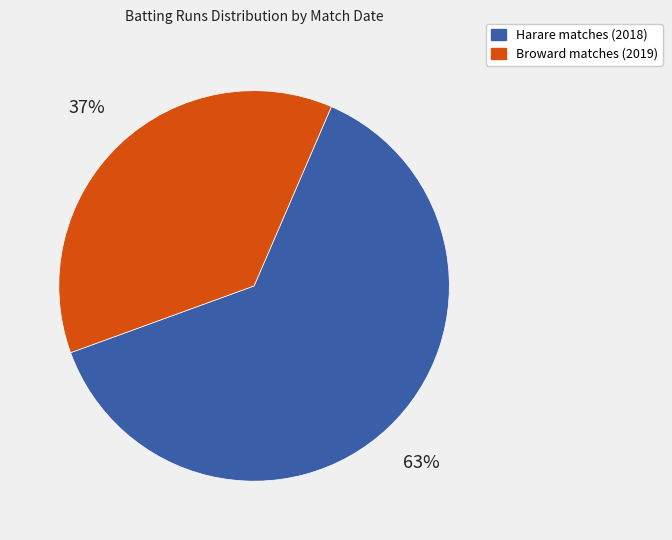

True or false: Broward matches (2019) accounts for 48% of the total.

False